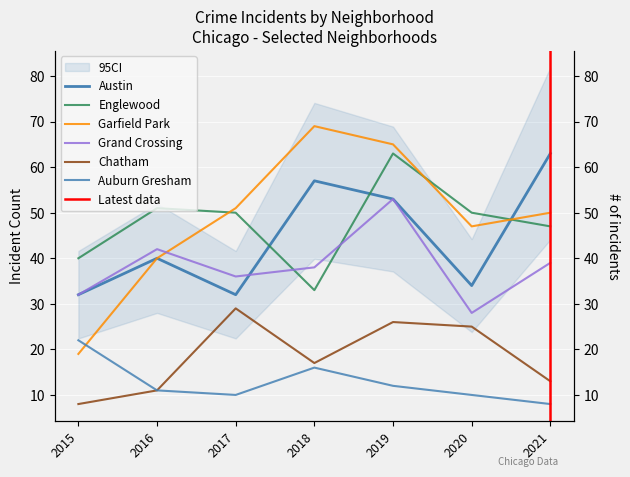

Is it true that Auburn Gresham equals 8 at 2021?

True